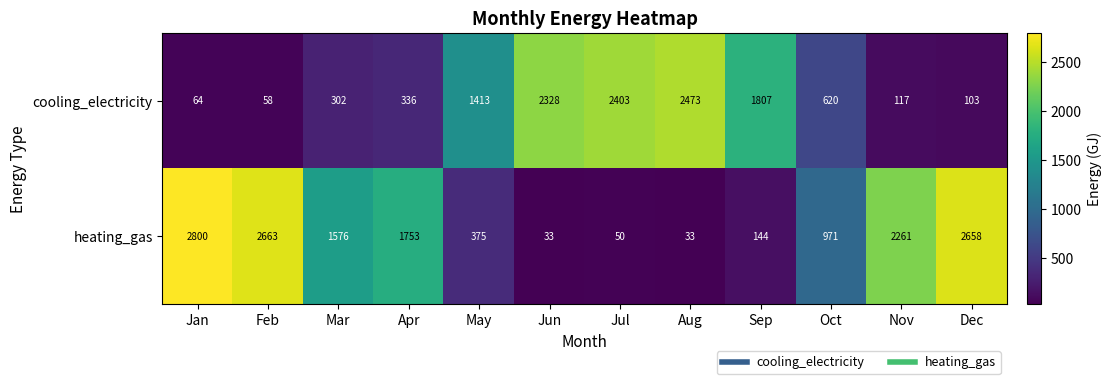

Reading left to right, transcribe all the data shown in this chart.

cooling_electricity: Jan=64	Feb=58	Mar=302	Apr=336	May=1413	Jun=2328	Jul=2403	Aug=2473	Sep=1807	Oct=620	Nov=117	Dec=103
heating_gas: Jan=2800	Feb=2663	Mar=1576	Apr=1753	May=375	Jun=33	Jul=50	Aug=33	Sep=144	Oct=971	Nov=2261	Dec=2658